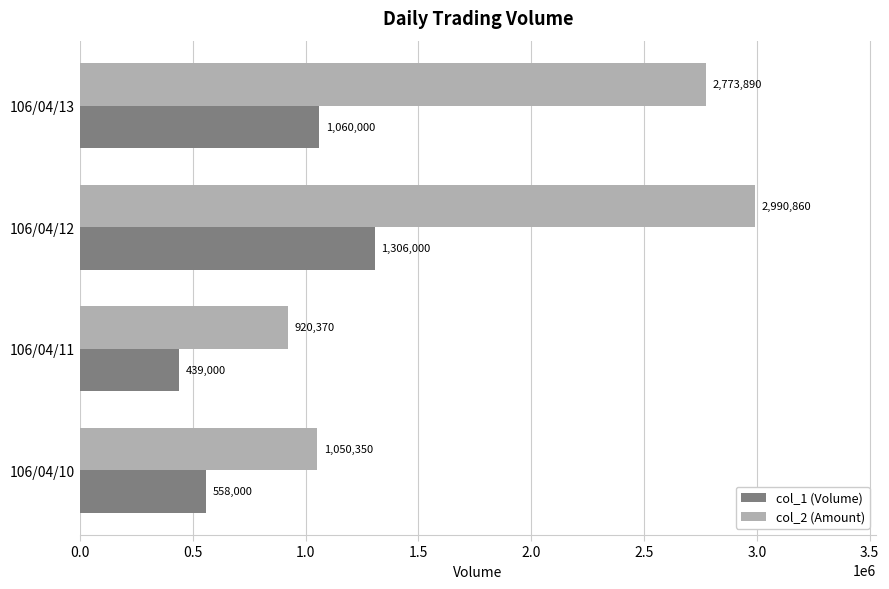

True or false: col_1 (Volume) has a value of 787028 at 106/04/10.

False